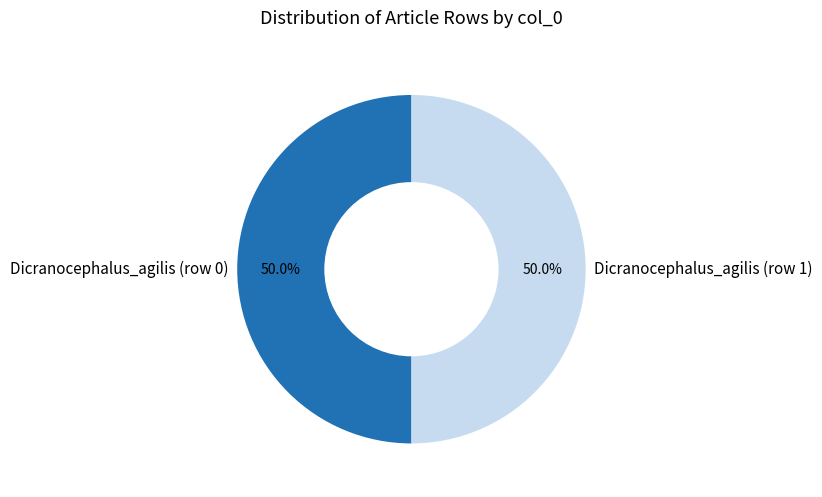

What percentage do Dicranocephalus_agilis (row 0) and Dicranocephalus_agilis (row 1) together represent?

100.0%